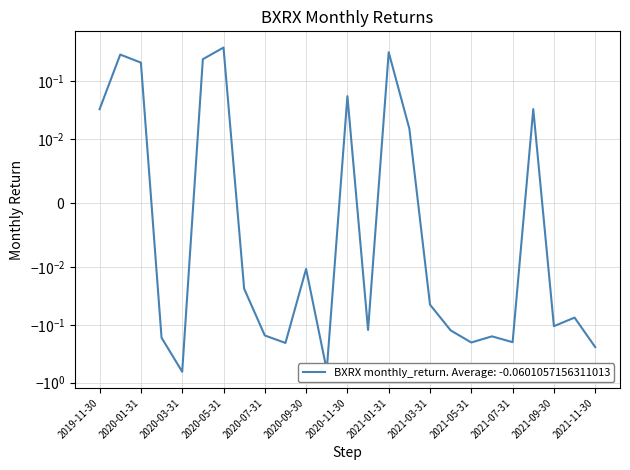

The value at 2020-09-30 is -0.0. True or false?

False